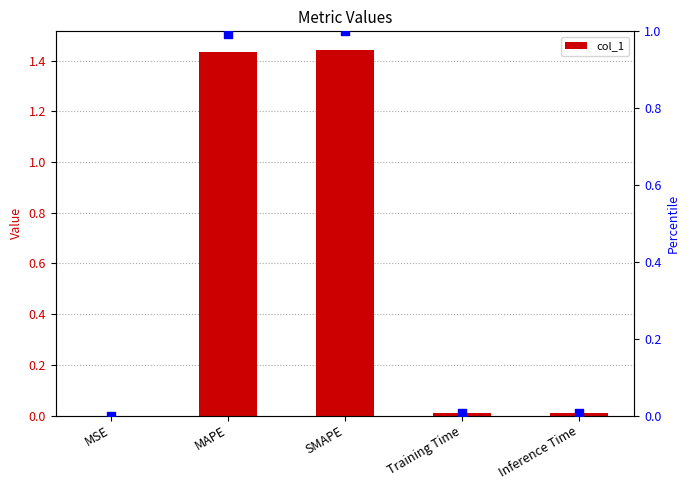

At which category is the sum across all series the highest?

SMAPE